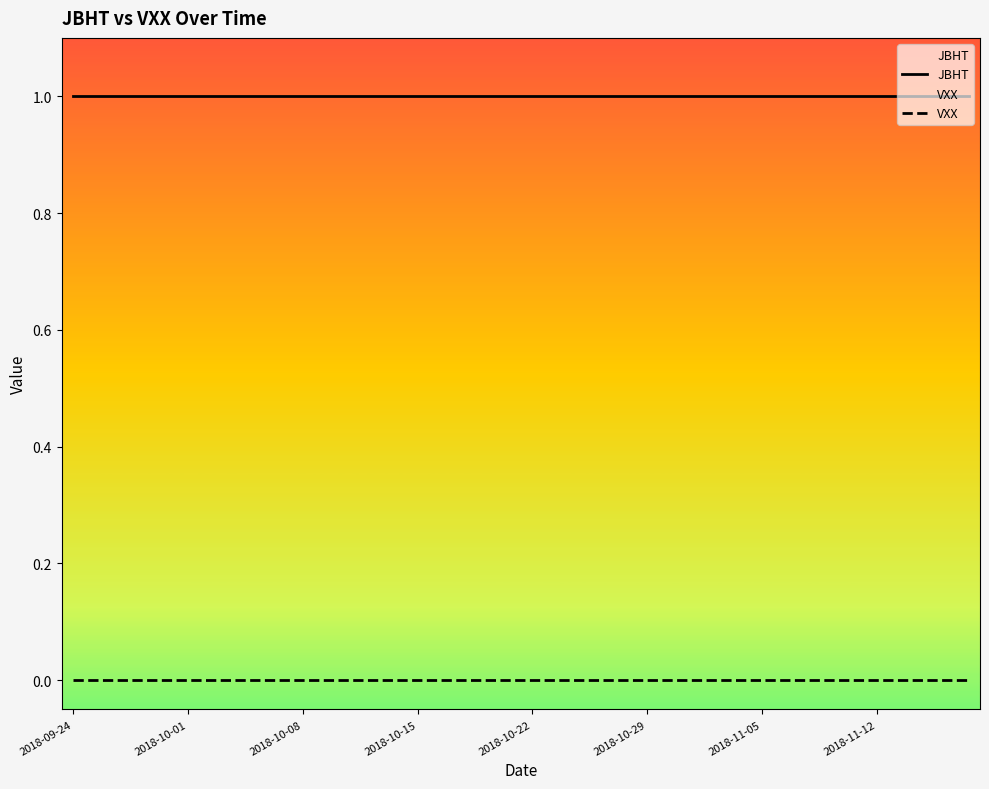

Reading left to right, transcribe all the data shown in this chart.

JBHT: 1	1	1	1	1	1	1	1	1	1	1	1	1	1	1	1	1	1	1	1	1	1	1	1	1	1	1	1	1	1	1	1	1	1	1	1	1	1	1	1
VXX: 0	0	0	0	0	0	0	0	0	0	0	0	0	0	0	0	0	0	0	0	0	0	0	0	0	0	0	0	0	0	0	0	0	0	0	0	0	0	0	0